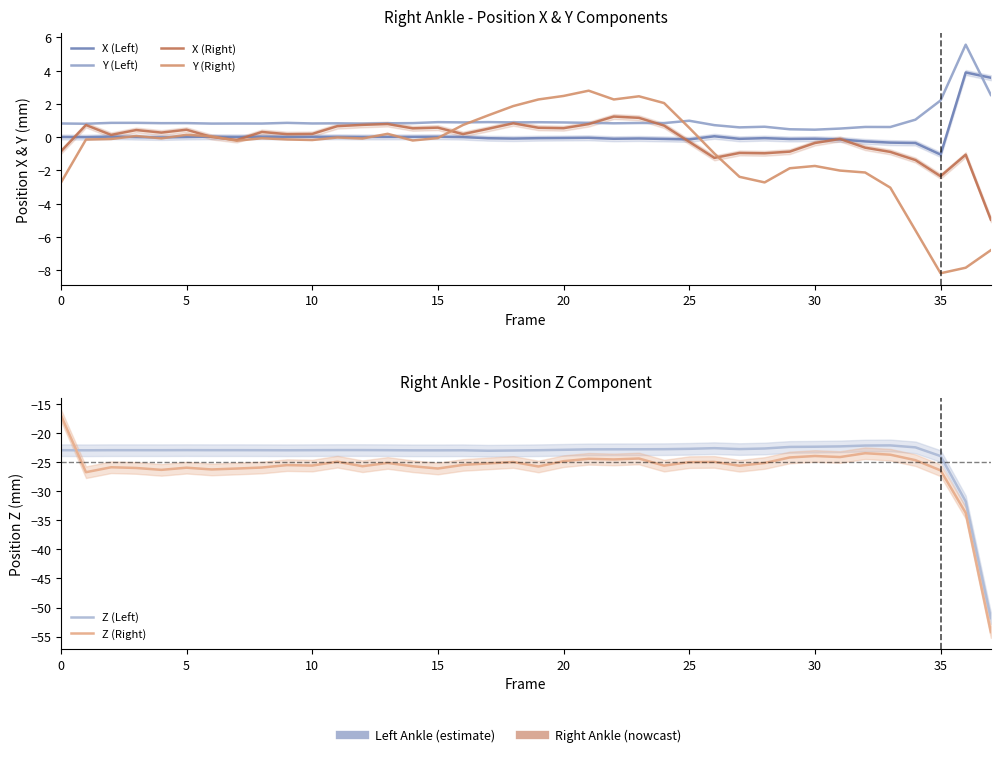

What is the lowest value of the X (Left) series?

-1.0